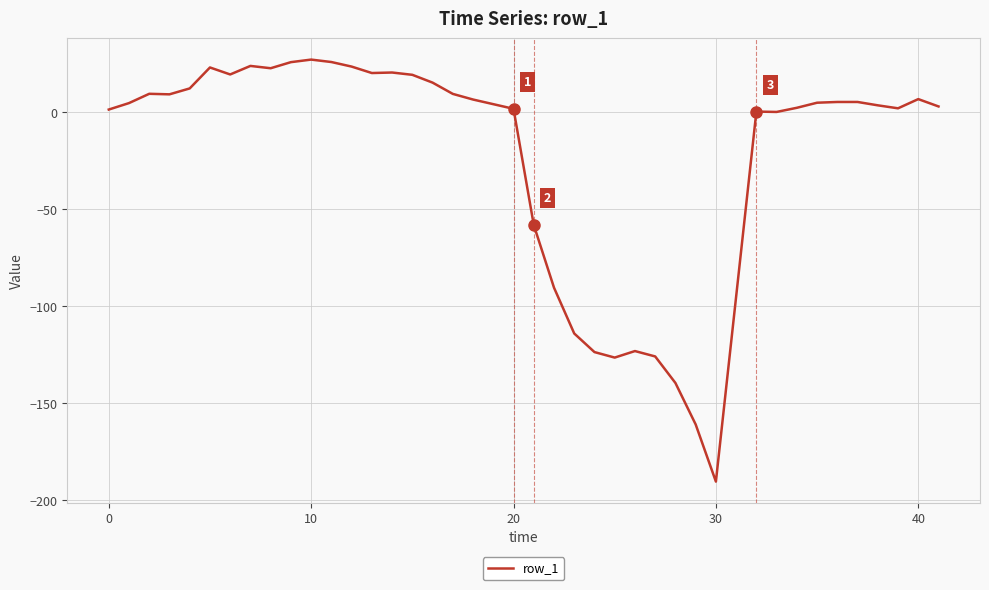

What is the difference between the second highest and minimum values?

216.4